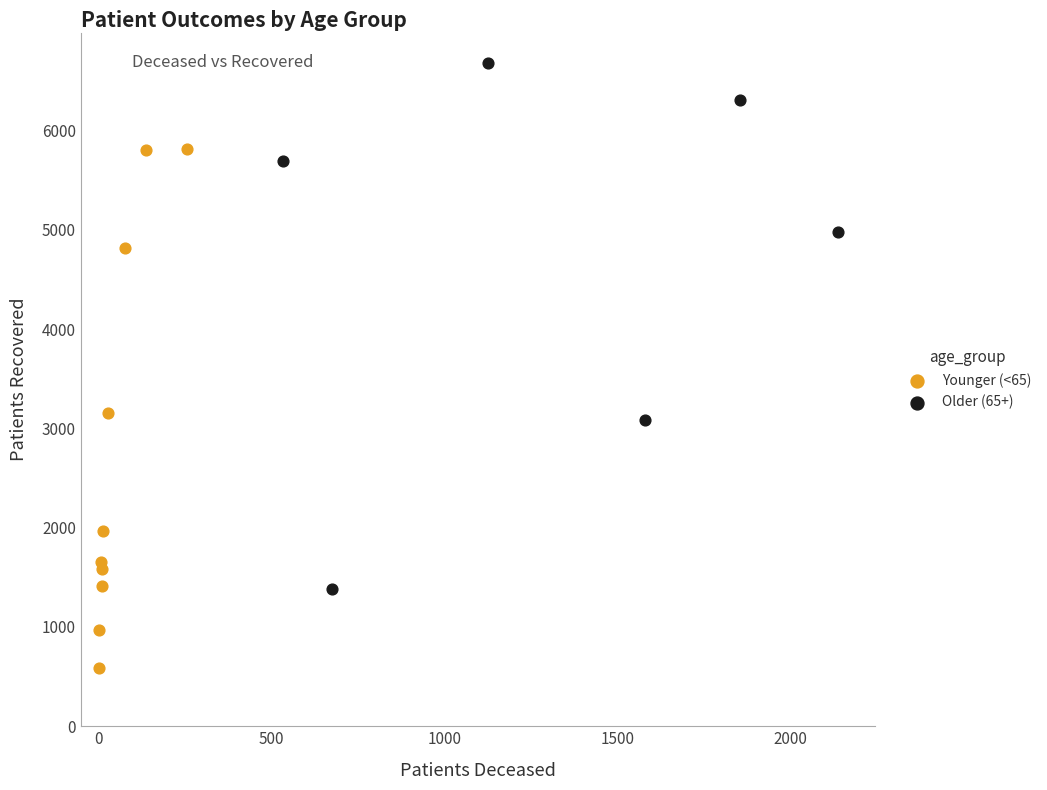

Which series reaches the minimum Y coordinate?

Younger (<65)